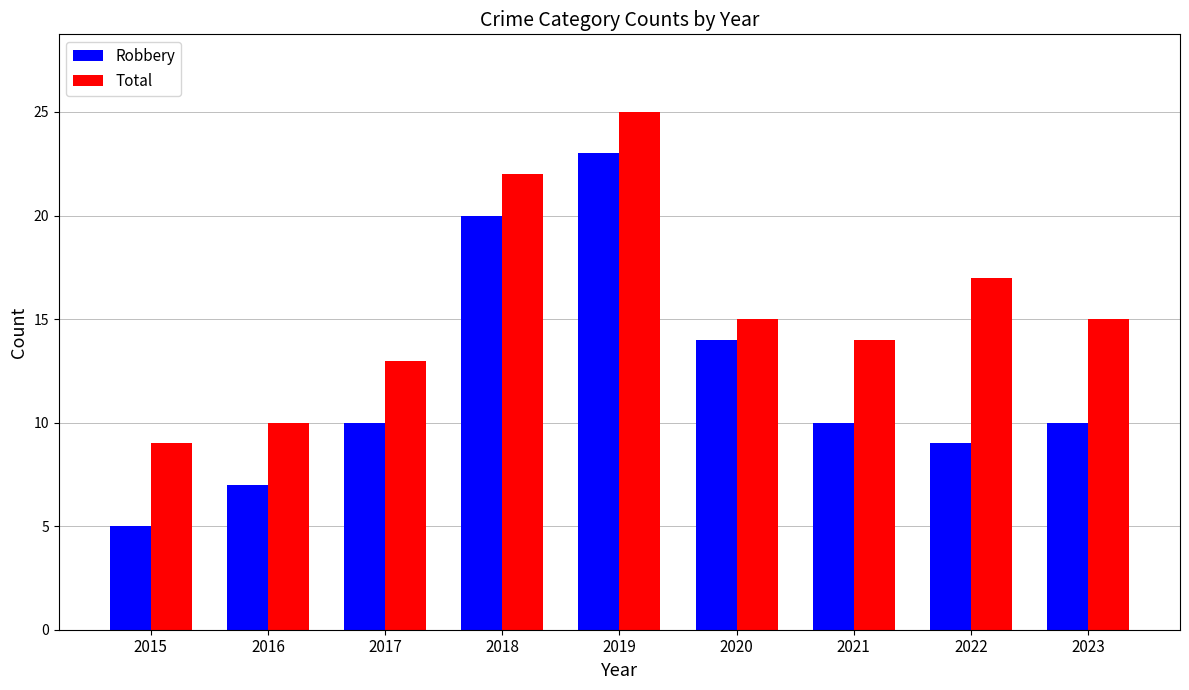

Reading left to right, extract all data points from this chart.

Robbery: 5	7	10	20	23	14	10	9	10
Total: 9	10	13	22	25	15	14	17	15